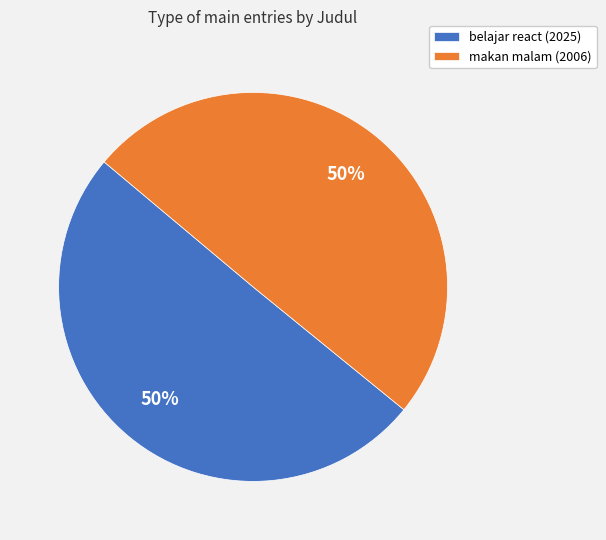

Do makan malam (2006) and belajar react (2025) together represent more than half of the pie?

Yes